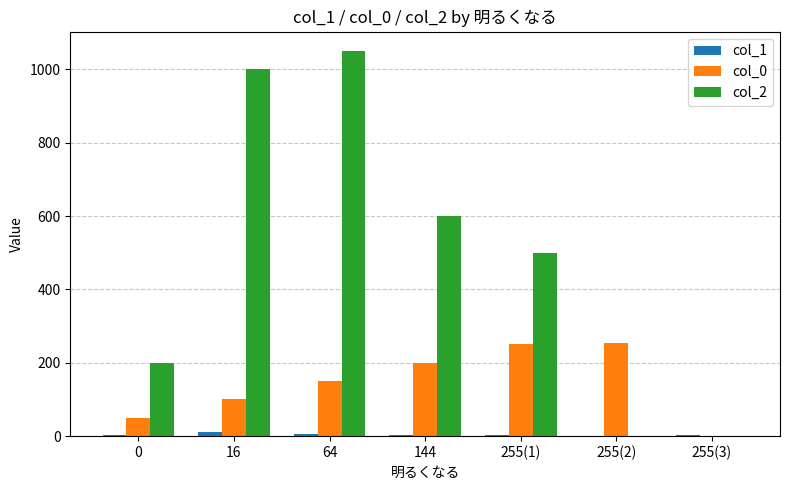

What is the total value across all series at 255(2)?

255